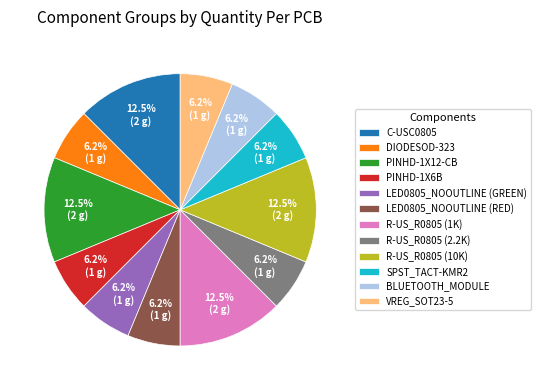

True or false: R-US_R0805 (2.2K) accounts for 1% of the total.

False